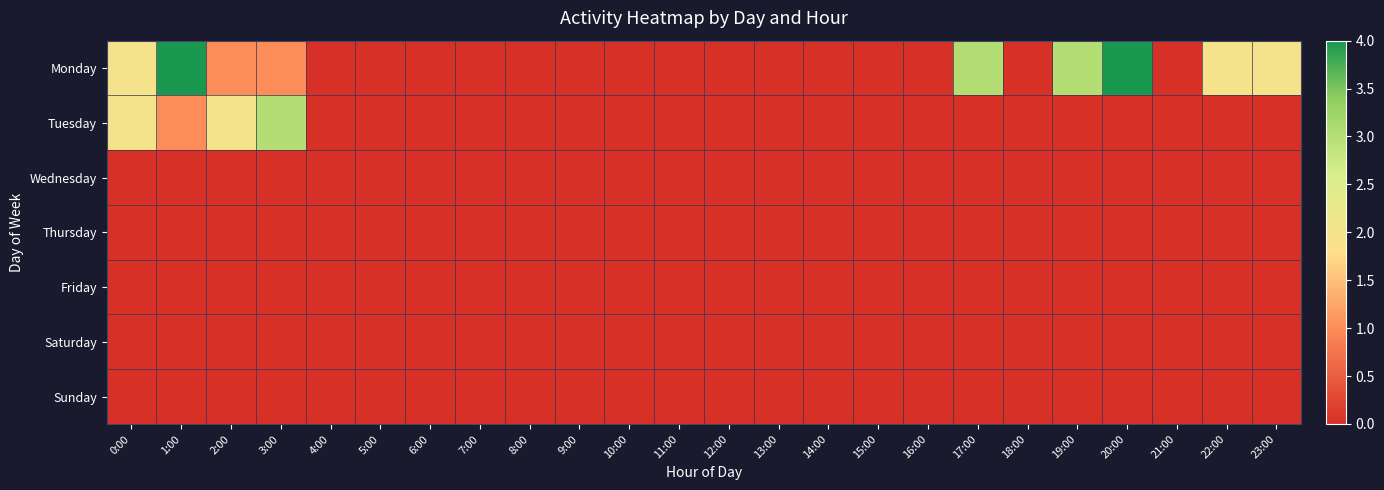

Rank the series at 3:00 from lowest to highest value.

Wednesday, Thursday, Friday, Saturday, Sunday, Monday, Tuesday